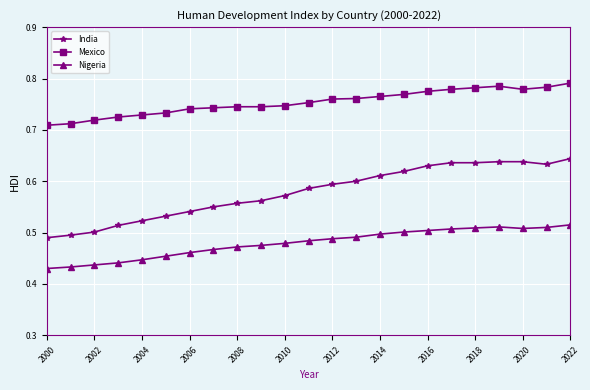

True or false: India and Nigeria intersect in this chart.

False